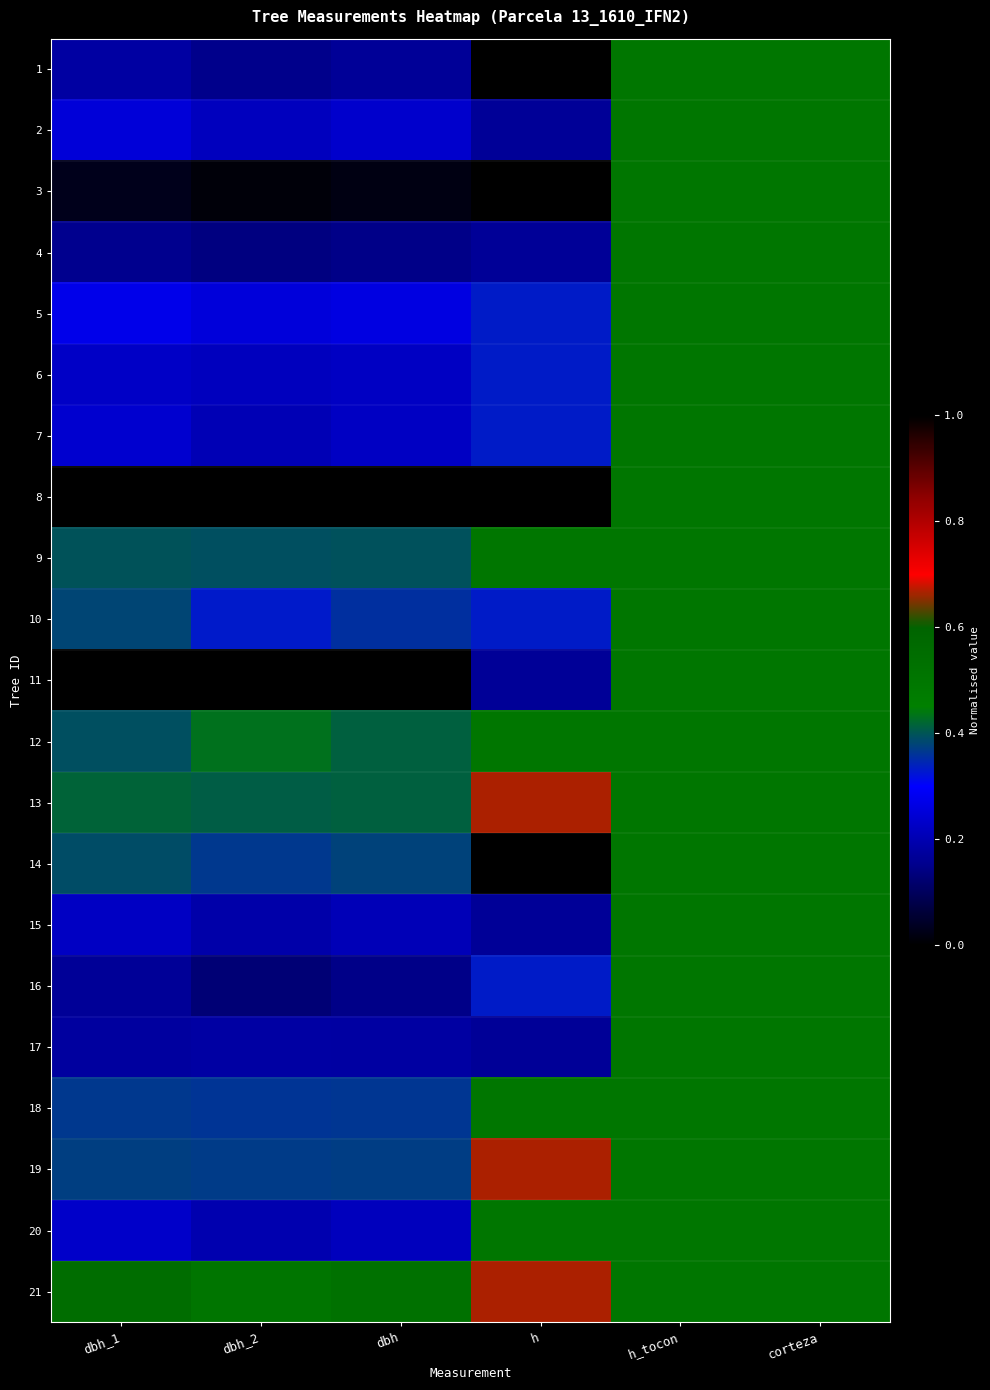

Reading left to right, list all the values displayed in this chart.

1: dbh_1=0.2	dbh_2=0.2	dbh=0.2	h=0.0	h_tocon=0.5	corteza=0.5
2: dbh_1=0.3	dbh_2=0.2	dbh=0.2	h=0.2	h_tocon=0.5	corteza=0.5
3: dbh_1=0.0	dbh_2=0.0	dbh=0.0	h=0.0	h_tocon=0.5	corteza=0.5
4: dbh_1=0.2	dbh_2=0.1	dbh=0.1	h=0.2	h_tocon=0.5	corteza=0.5
5: dbh_1=0.3	dbh_2=0.3	dbh=0.3	h=0.3	h_tocon=0.5	corteza=0.5
6: dbh_1=0.2	dbh_2=0.2	dbh=0.2	h=0.3	h_tocon=0.5	corteza=0.5
7: dbh_1=0.2	dbh_2=0.2	dbh=0.2	h=0.3	h_tocon=0.5	corteza=0.5
8: dbh_1=0.0	dbh_2=0.0	dbh=0.0	h=0.0	h_tocon=0.5	corteza=0.5
9: dbh_1=0.4	dbh_2=0.4	dbh=0.4	h=0.5	h_tocon=0.5	corteza=0.5
10: dbh_1=0.4	dbh_2=0.3	dbh=0.4	h=0.3	h_tocon=0.5	corteza=0.5
11: dbh_1=1.0	dbh_2=1.0	dbh=1.0	h=0.2	h_tocon=0.5	corteza=0.5
12: dbh_1=0.4	dbh_2=0.4	dbh=0.4	h=0.5	h_tocon=0.5	corteza=0.5
13: dbh_1=0.4	dbh_2=0.4	dbh=0.4	h=0.7	h_tocon=0.5	corteza=0.5
14: dbh_1=0.4	dbh_2=0.4	dbh=0.4	h=1.0	h_tocon=0.5	corteza=0.5
15: dbh_1=0.2	dbh_2=0.2	dbh=0.2	h=0.2	h_tocon=0.5	corteza=0.5
16: dbh_1=0.2	dbh_2=0.1	dbh=0.1	h=0.3	h_tocon=0.5	corteza=0.5
17: dbh_1=0.2	dbh_2=0.2	dbh=0.2	h=0.2	h_tocon=0.5	corteza=0.5
18: dbh_1=0.4	dbh_2=0.4	dbh=0.4	h=0.5	h_tocon=0.5	corteza=0.5
19: dbh_1=0.4	dbh_2=0.4	dbh=0.4	h=0.7	h_tocon=0.5	corteza=0.5
20: dbh_1=0.2	dbh_2=0.2	dbh=0.2	h=0.5	h_tocon=0.5	corteza=0.5
21: dbh_1=0.5	dbh_2=0.5	dbh=0.5	h=0.7	h_tocon=0.5	corteza=0.5